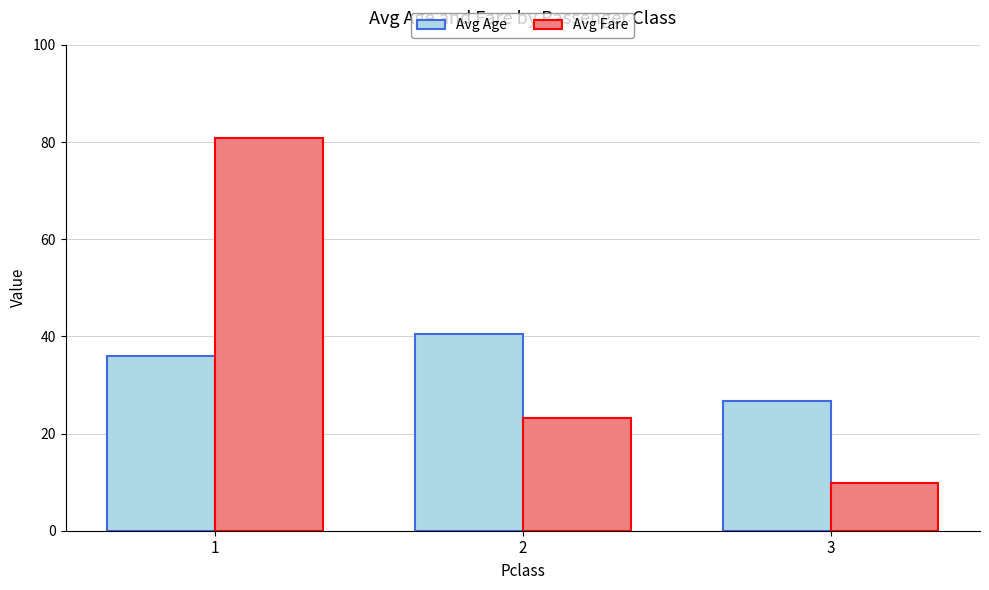

What is the average value of the Avg Fare series?

38.0